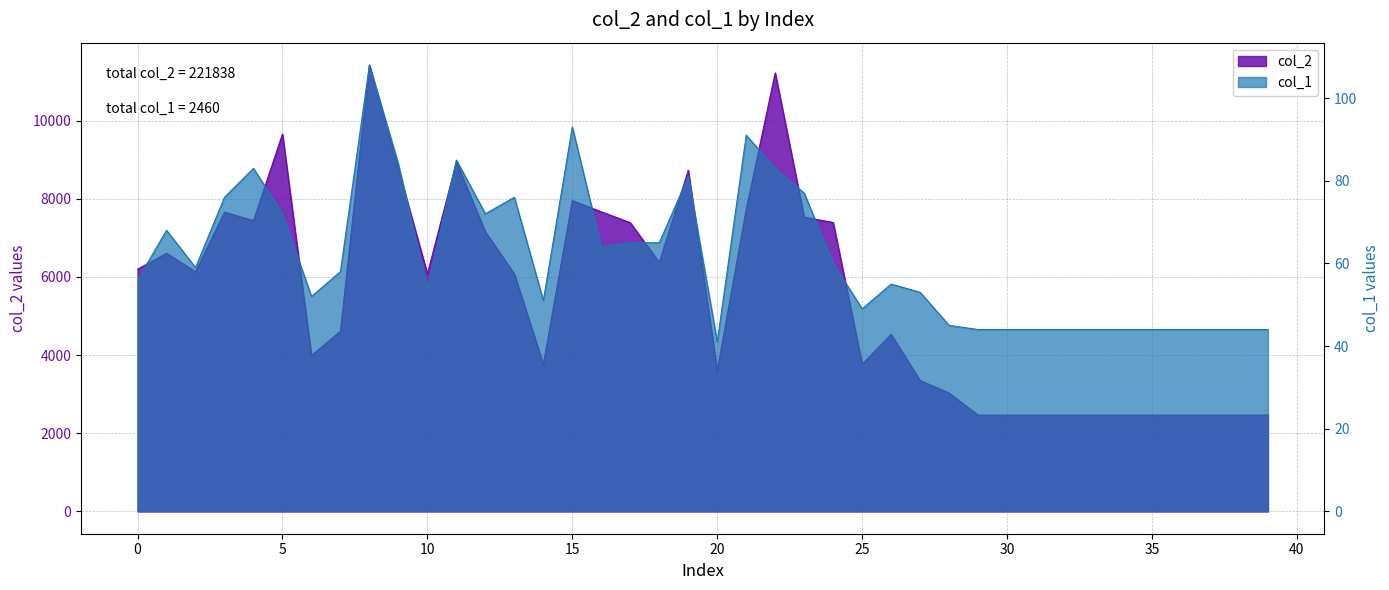

Rank the categories by col_1 value from highest to lowest.

8, 15, 21, 11, 9, 4, 22, 19, 23, 3, 13, 5, 12, 1, 17, 18, 16, 24, 2, 7, 0, 26, 10, 27, 6, 14, 25, 28, 29, 30, 31, 32, 33, 34, 35, 36, 37, 38, 39, 20